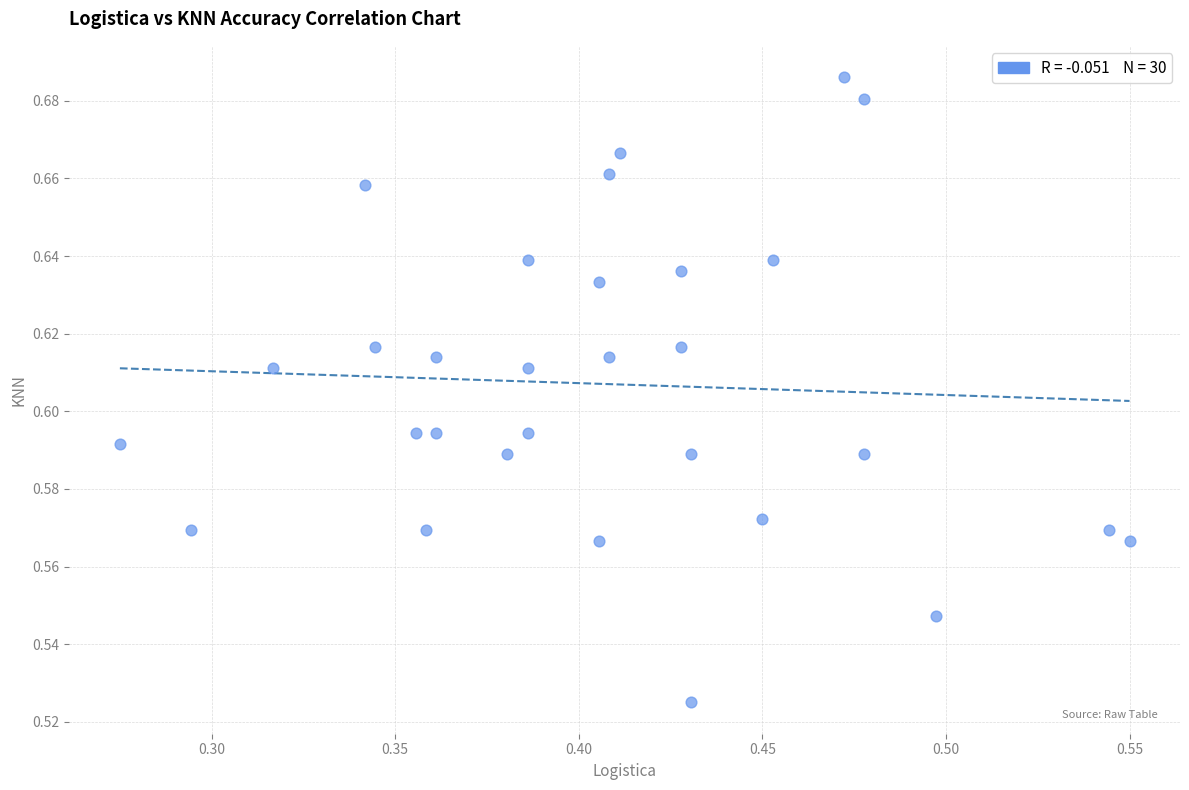

What is the range of X values (max minus min)?

0.3